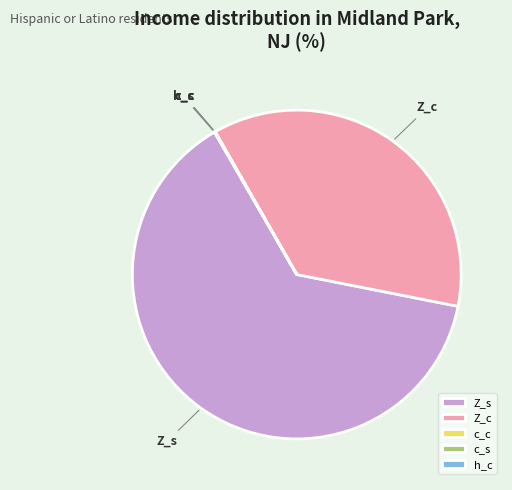

Is there a majority slice in this chart?

Yes